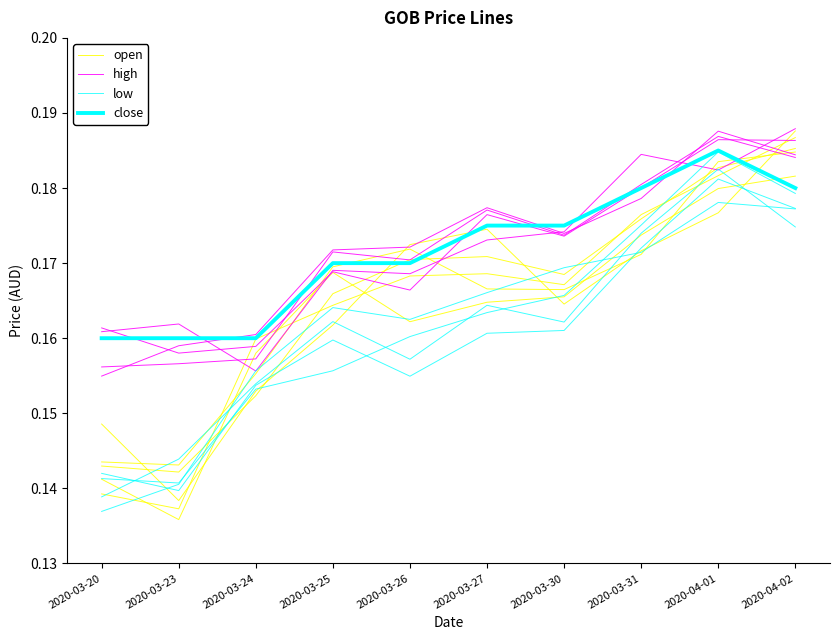

List the labels in order of low value, largest first.

2020-04-01, 2020-04-02, 2020-03-31, 2020-03-30, 2020-03-27, 2020-03-25, 2020-03-26, 2020-03-24, 2020-03-20, 2020-03-23